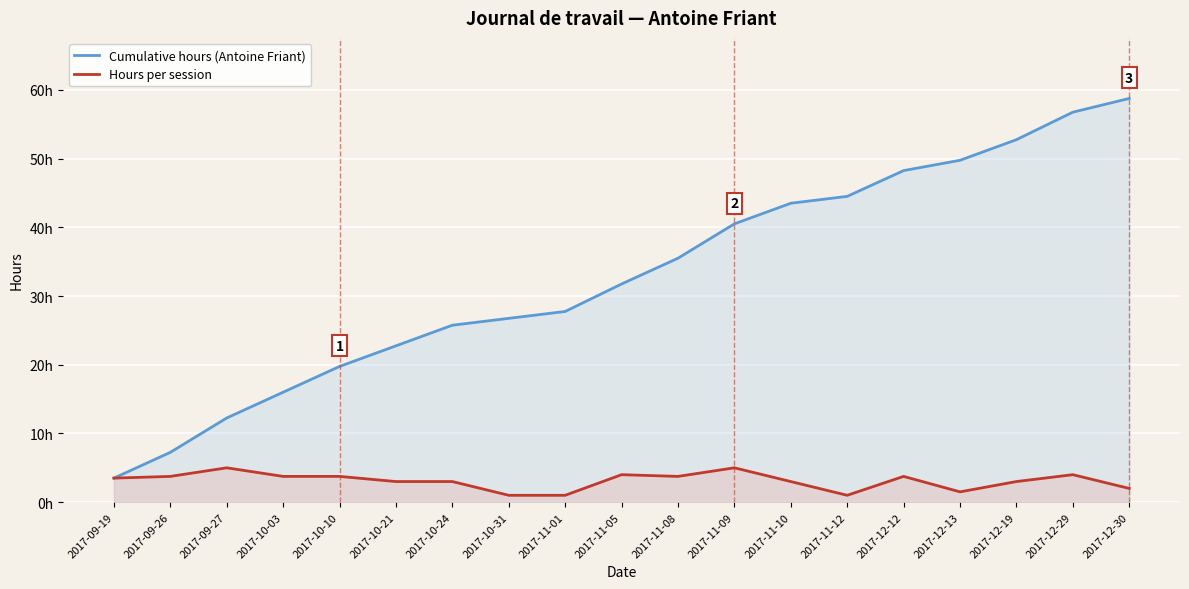

Is it true that Hours per session equals 1.0 at 2017-11-12?

True